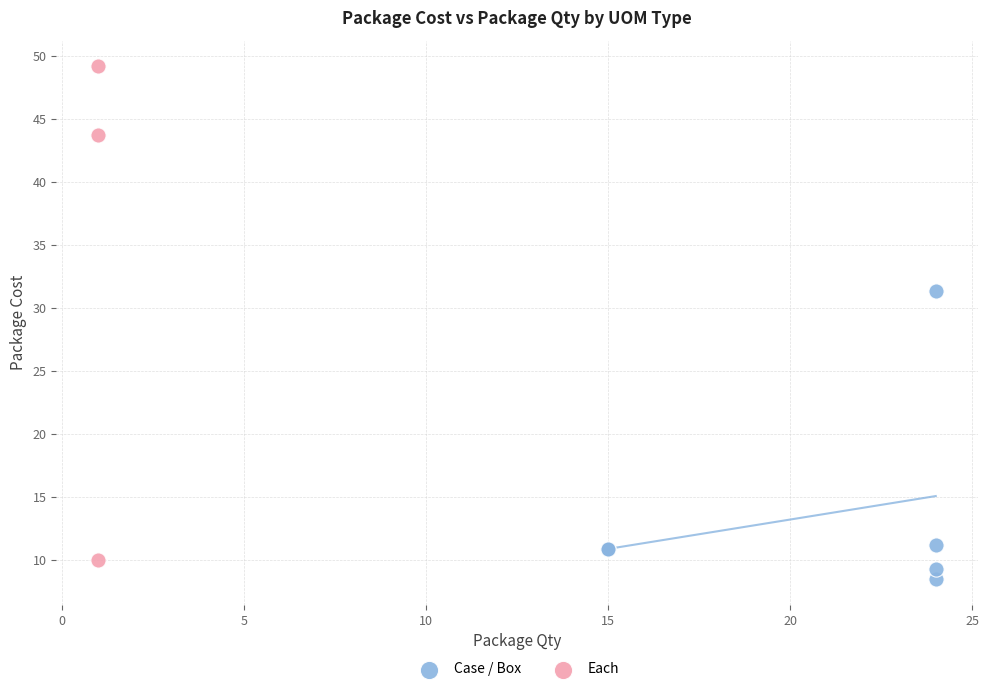

Which series has the widest spread of Y values?

Each